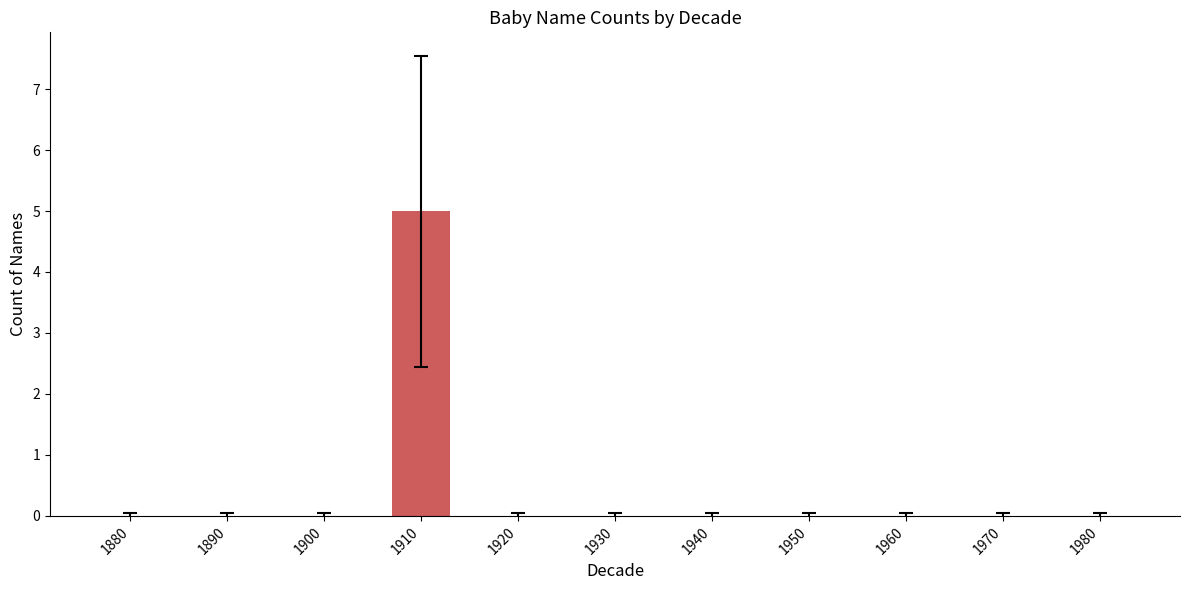

Which label corresponds to the largest value in the chart?

1910